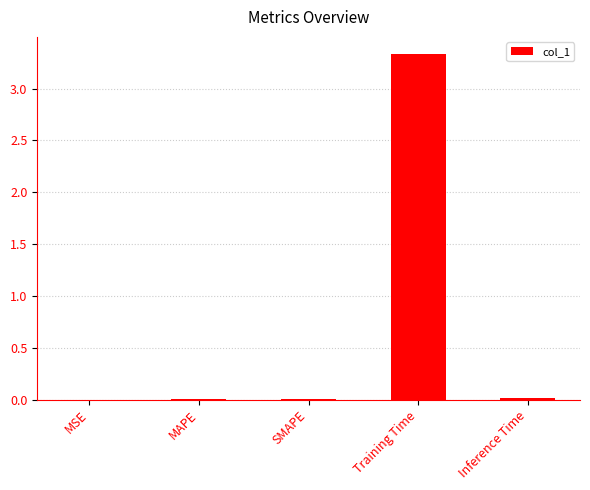

The value at MSE is 0.0. True or false?

True